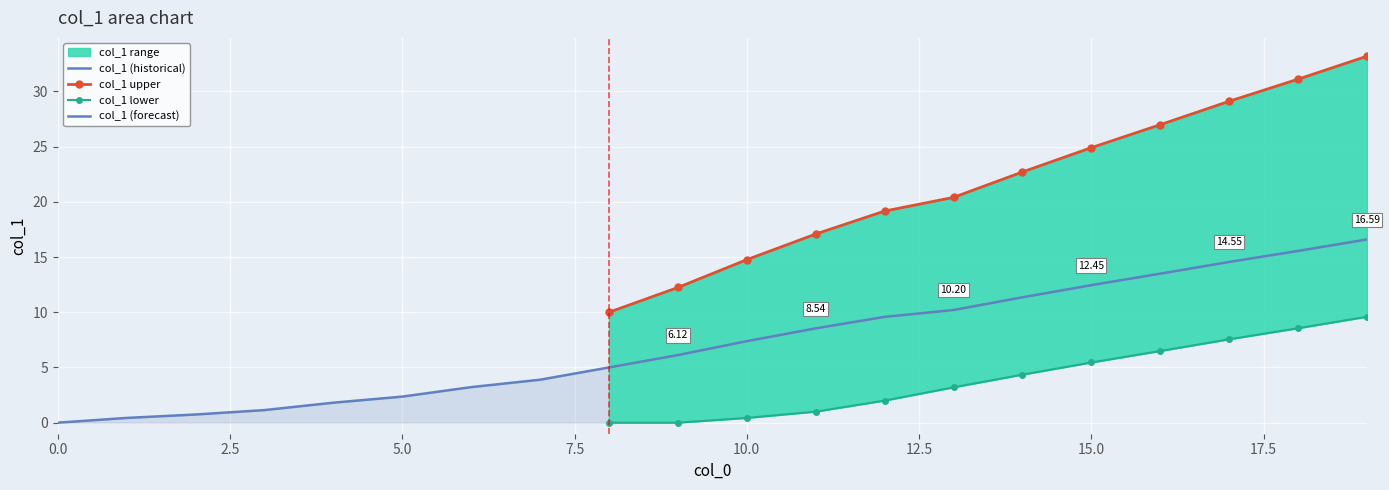

Read the lower value at 10.

0.4